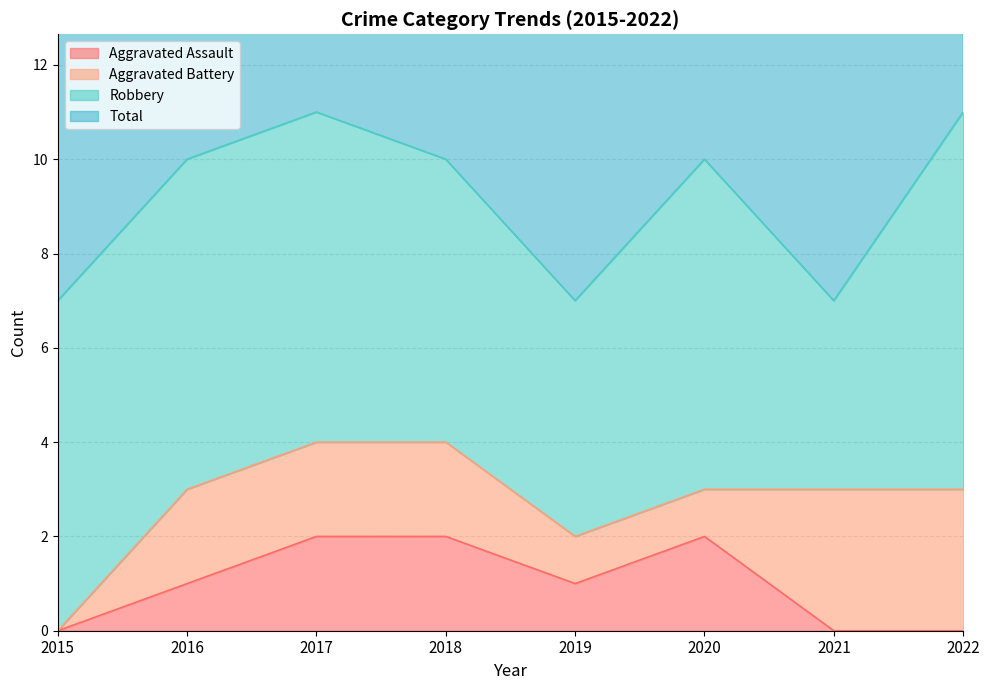

Where does the Total series first go above 10?

2017